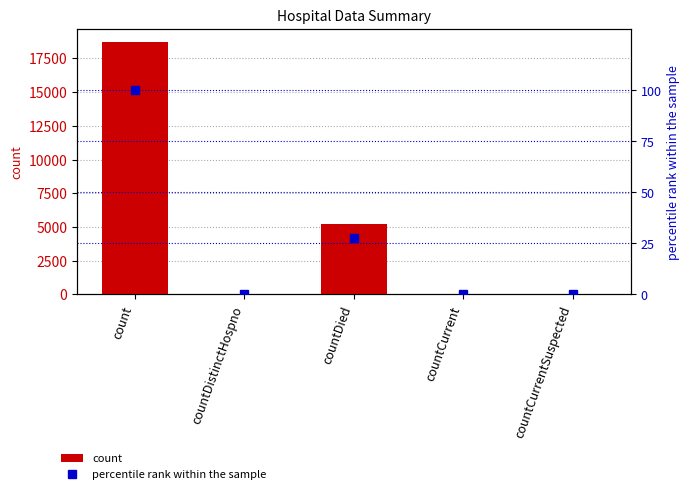

The count series shows 26.0 at countDistinctHospno. True or false?

True